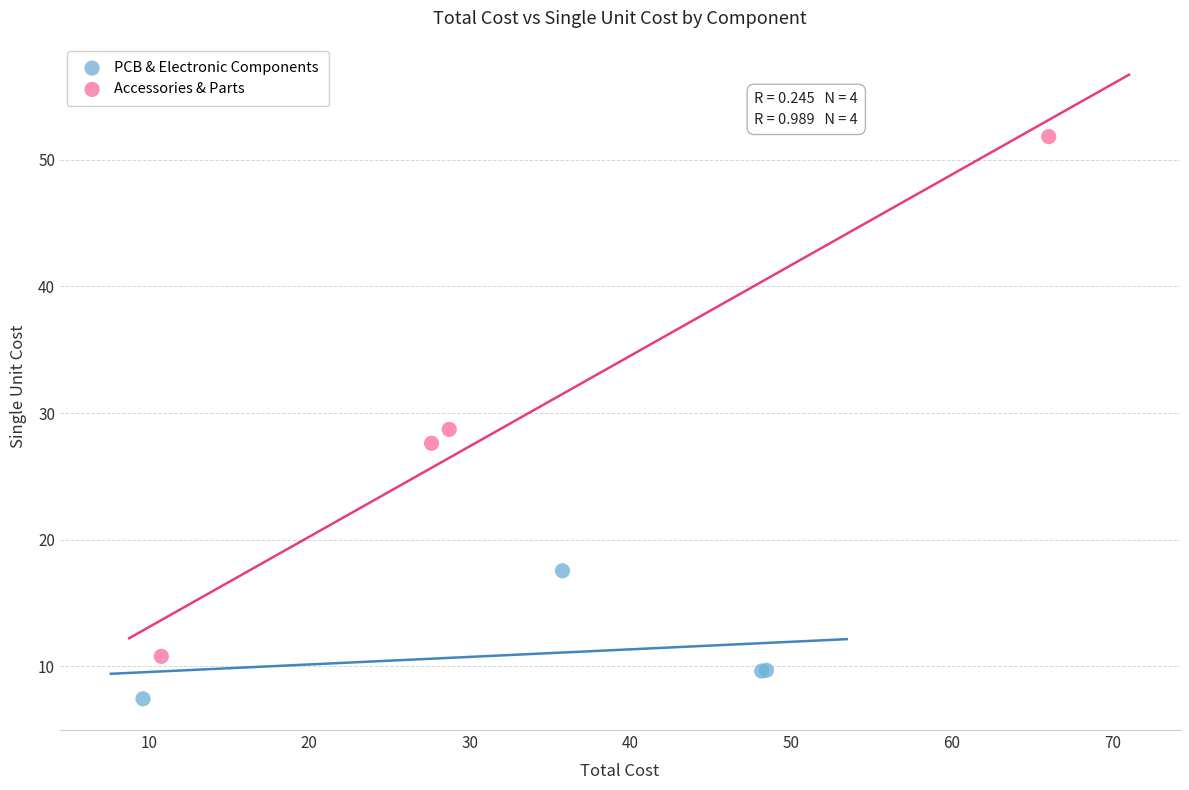

Which series reaches the maximum Y coordinate?

Accessories & Parts